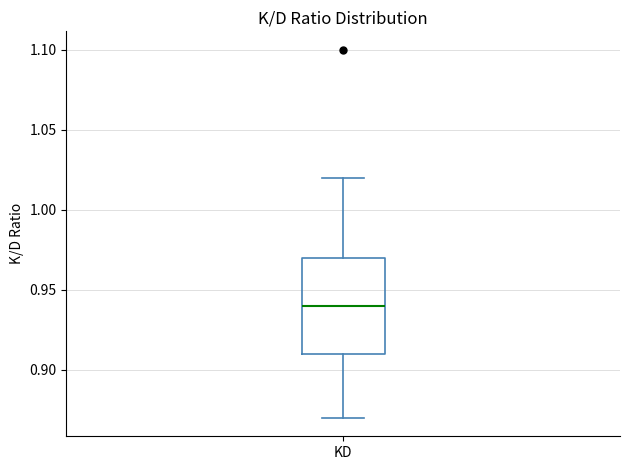

Read this box plot against the y-axis: the position of the median line, the range covered by the box, and the ends of both whiskers. The values are not printed on the chart, so give them approximately, as read against the axis.

median 0.94, box 0.91 to 0.97, whiskers 0.87 to 1.02